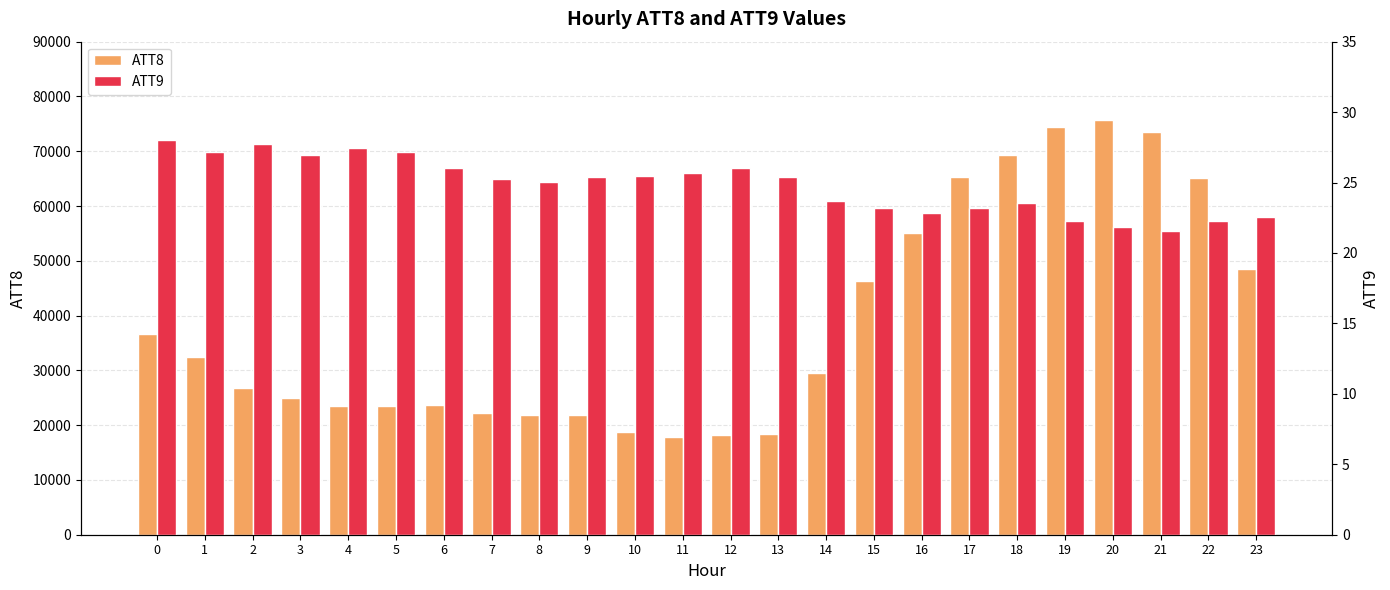

What is the value of the ATT8 bar at the 2nd from the left?

32400.0